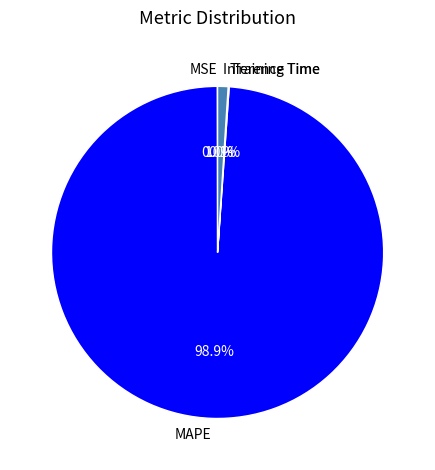

Between Inference Time and MAPE, which is larger?

MAPE